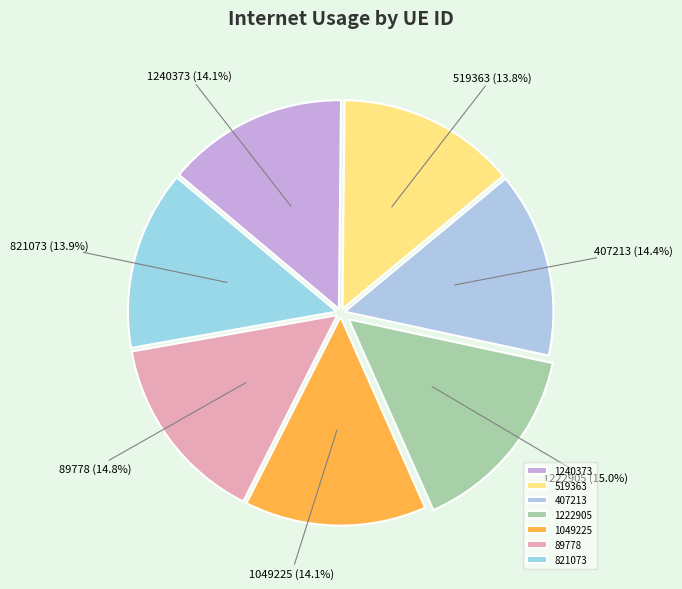

Does 821073 account for over 50% of the chart?

No